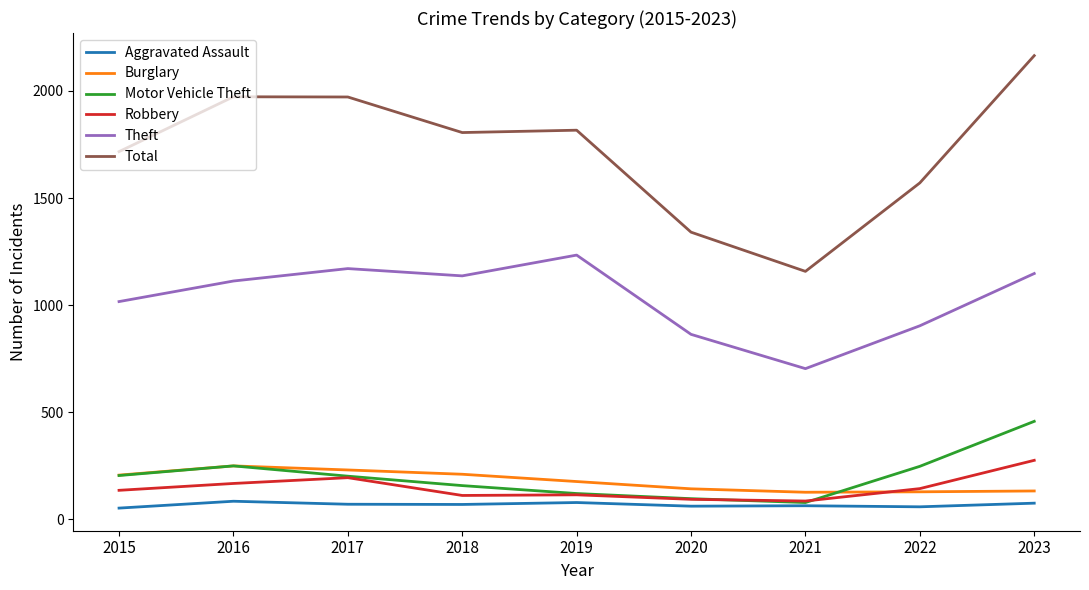

How many categories are shown in the chart?

9